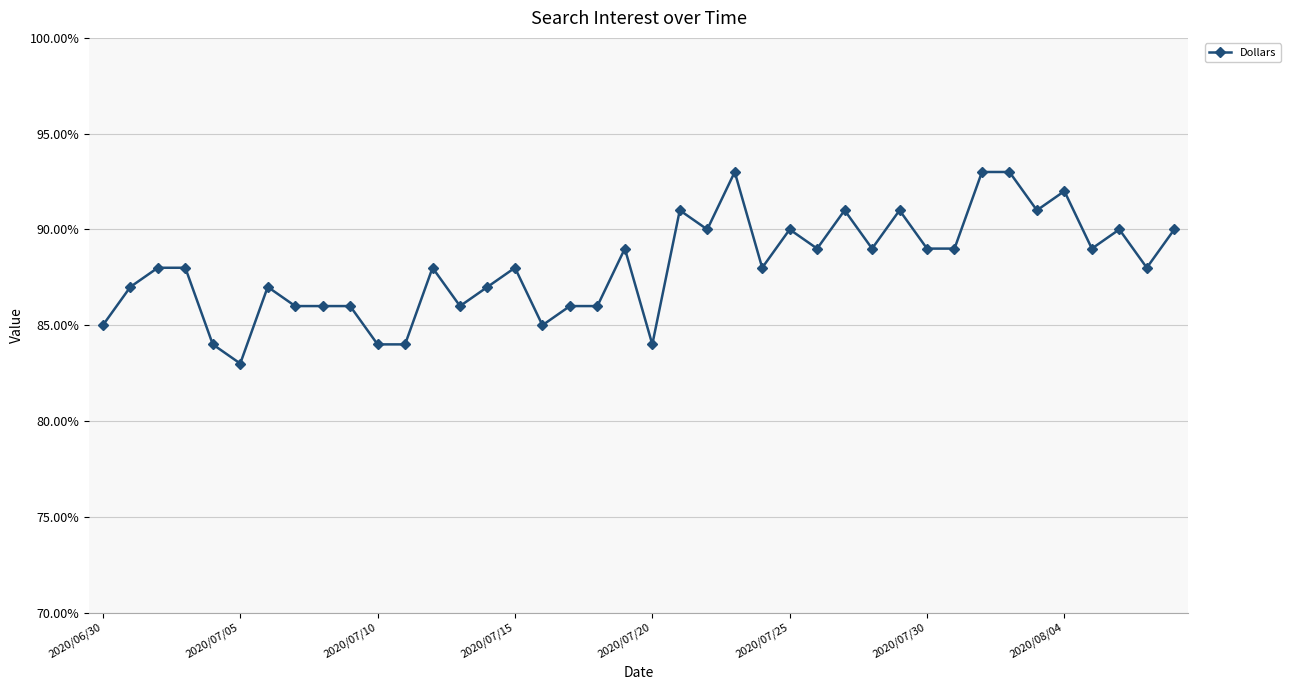

Does the chart have visible grid lines?

Yes